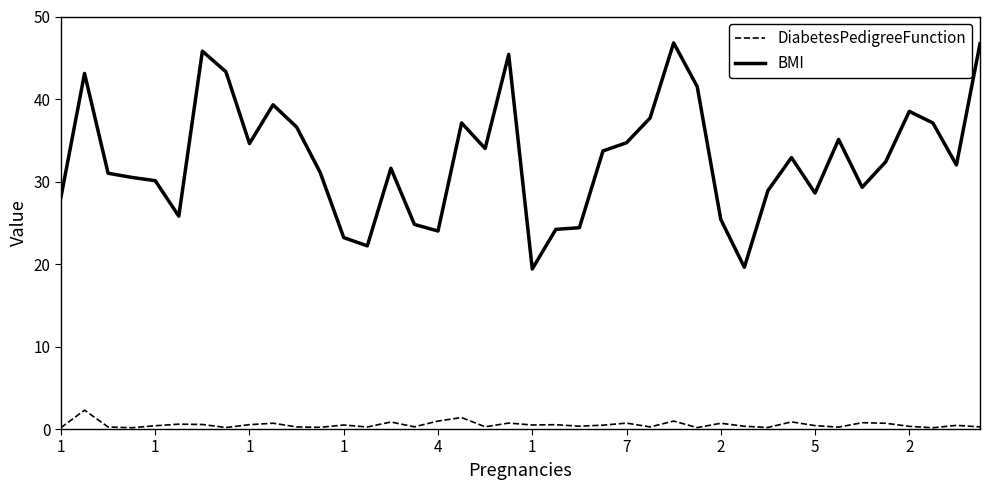

List the series in order of their peak value, lowest first.

DiabetesPedigreeFunction, BMI